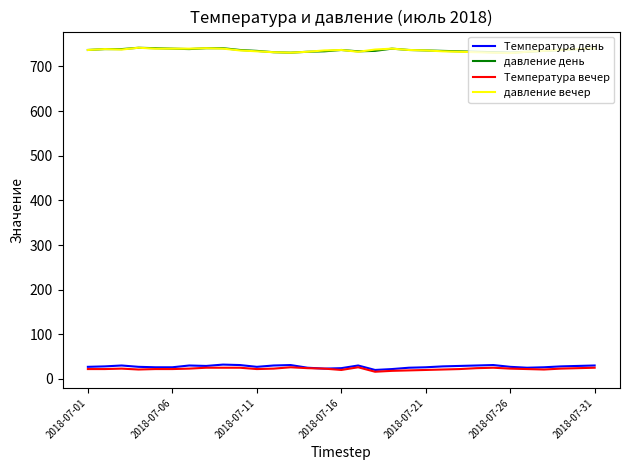

What is the smallest value displayed?

16